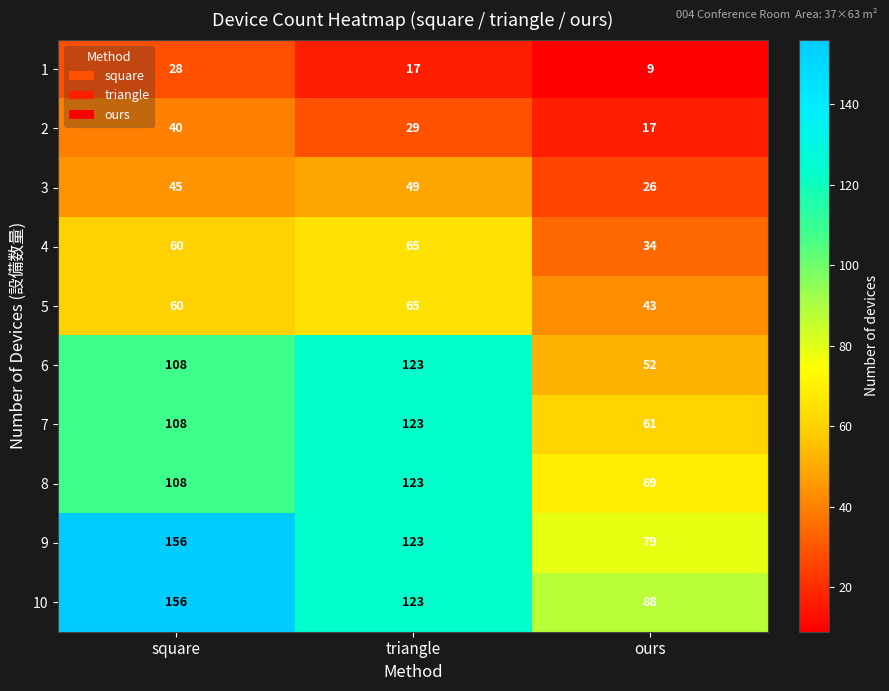

Count the number of data series in this chart.

10